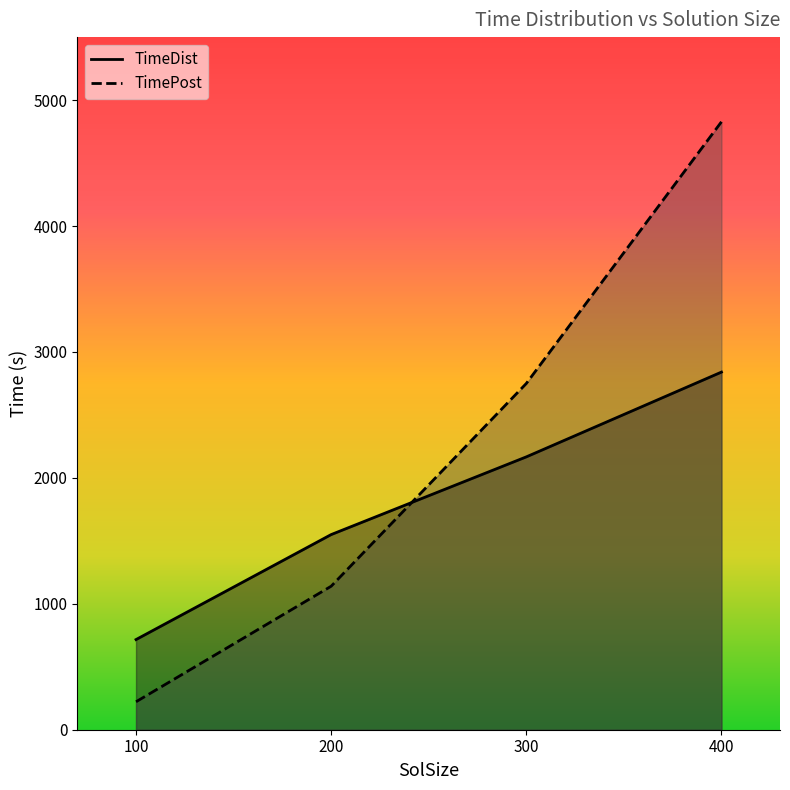

How many intersections are there between TimePost and TimeDist?

1